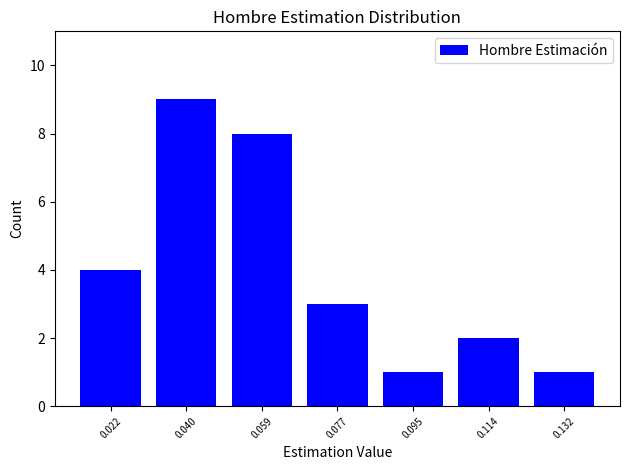

Reading left to right, list all the values displayed in this chart.

0.022=4	0.040=9	0.059=8	0.077=3	0.095=1	0.114=2	0.132=1